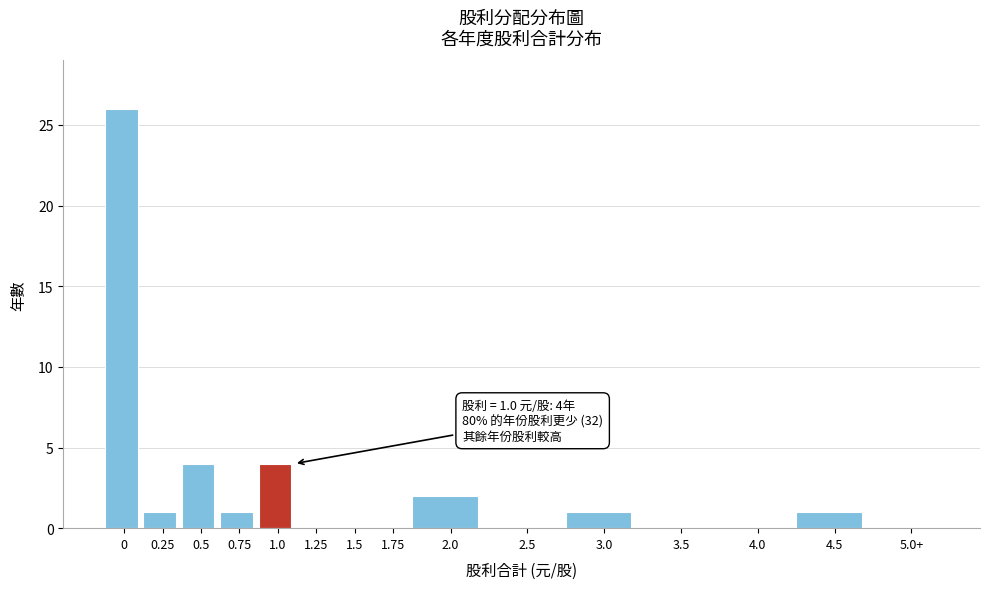

Reading right to left, transcribe all the data shown in this chart.

5.0+=0	4.5=1	4.0=0	3.5=0	3.0=1	2.5=0	2.0=2	1.75=0	1.5=0	1.25=0	1.0=4	0.75=1	0.5=4	0.25=1	0=26